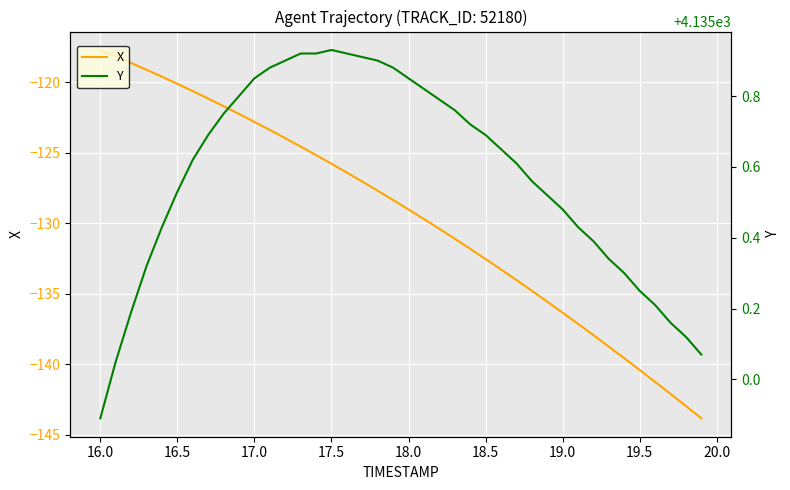

What is the sum of all Y values?

165423.0